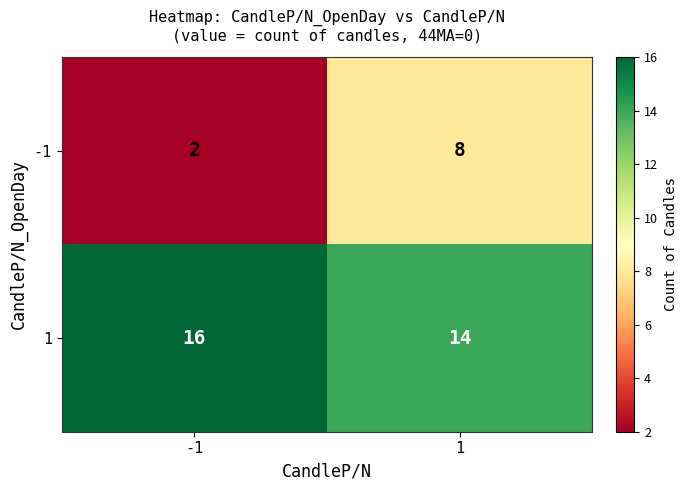

Which label corresponds to the smallest value in the chart?

-1